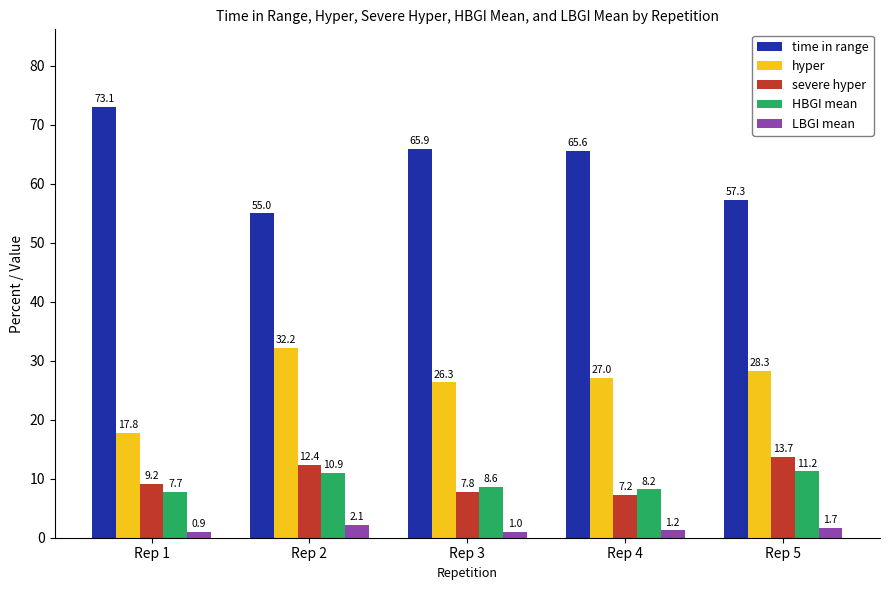

The value of LBGI mean at Rep 1 is 0.9. True or false?

True